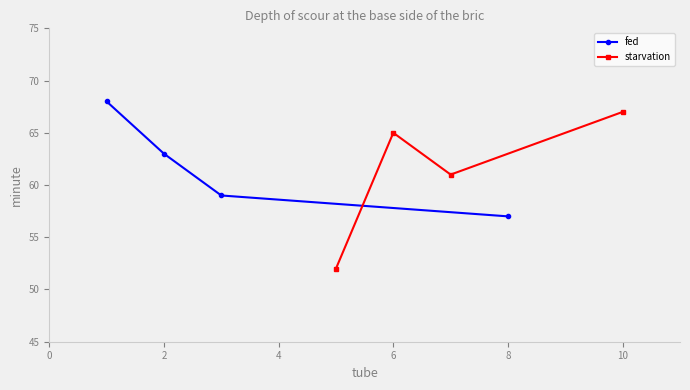

True or false: fed has more than 0 interior local peaks.

False